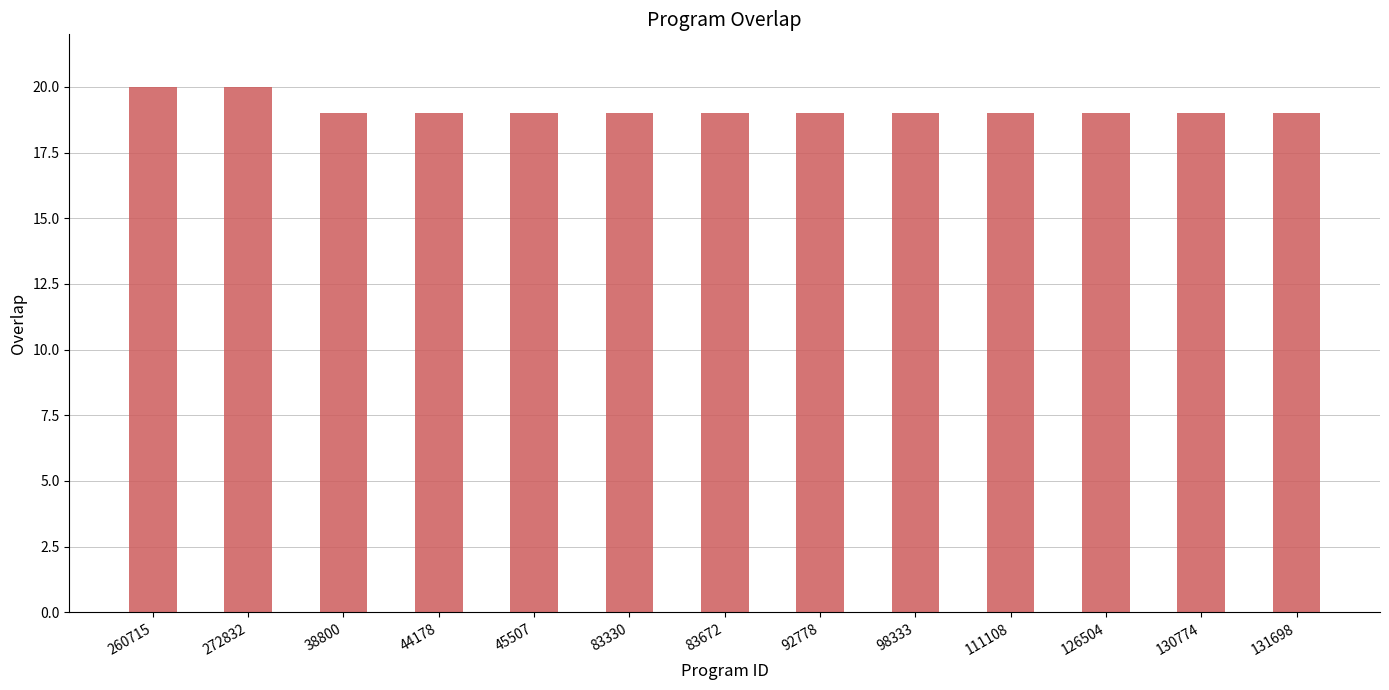

What is the minimum value shown in the chart?

19